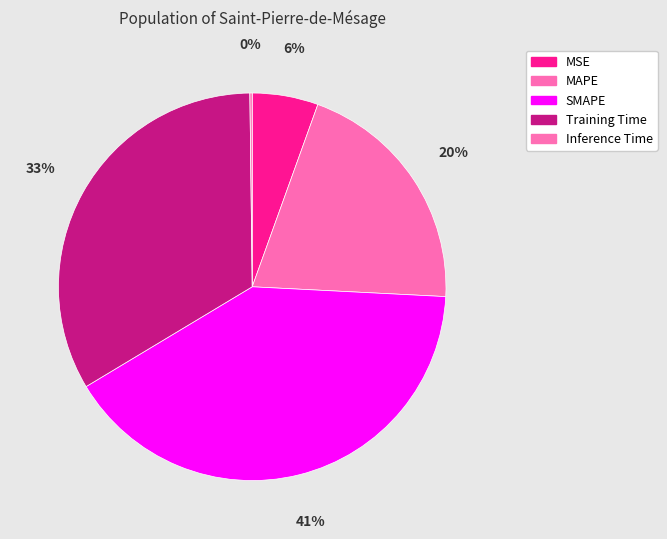

Approximately how many times larger is the value at MSE compared to Training Time?

0.2